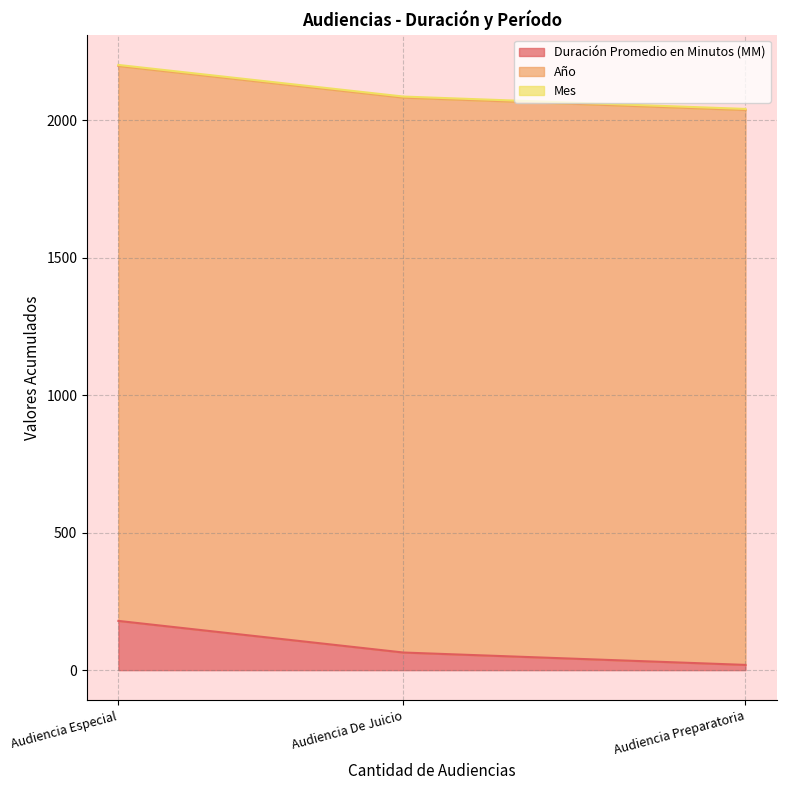

Is it true that Mes equals 6 at Audiencia Preparatoria?

False